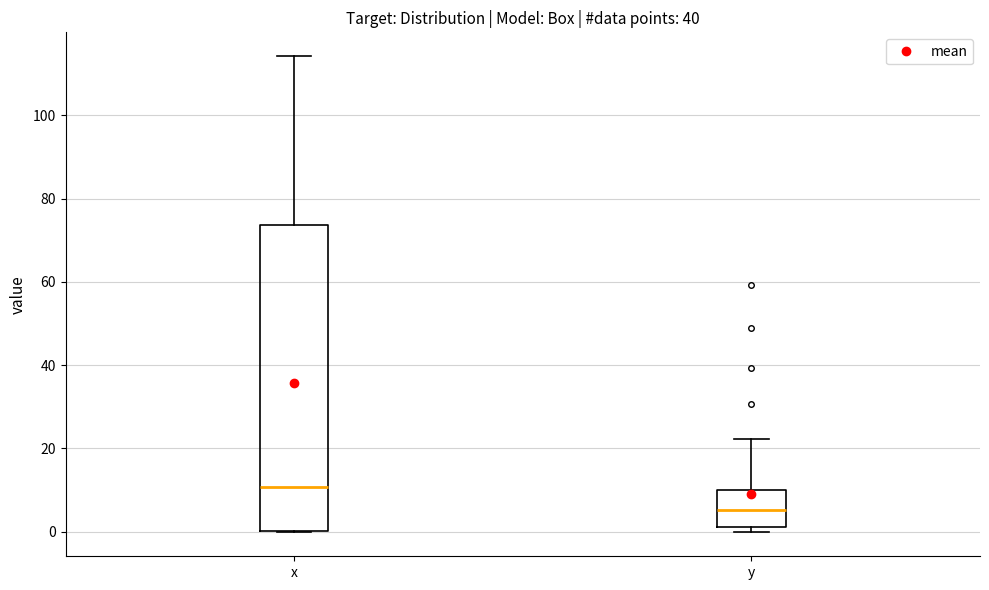

Where is the lower edge of the box for y on the y-axis? The values are not printed on the chart, so give them approximately, as read against the axis.

2